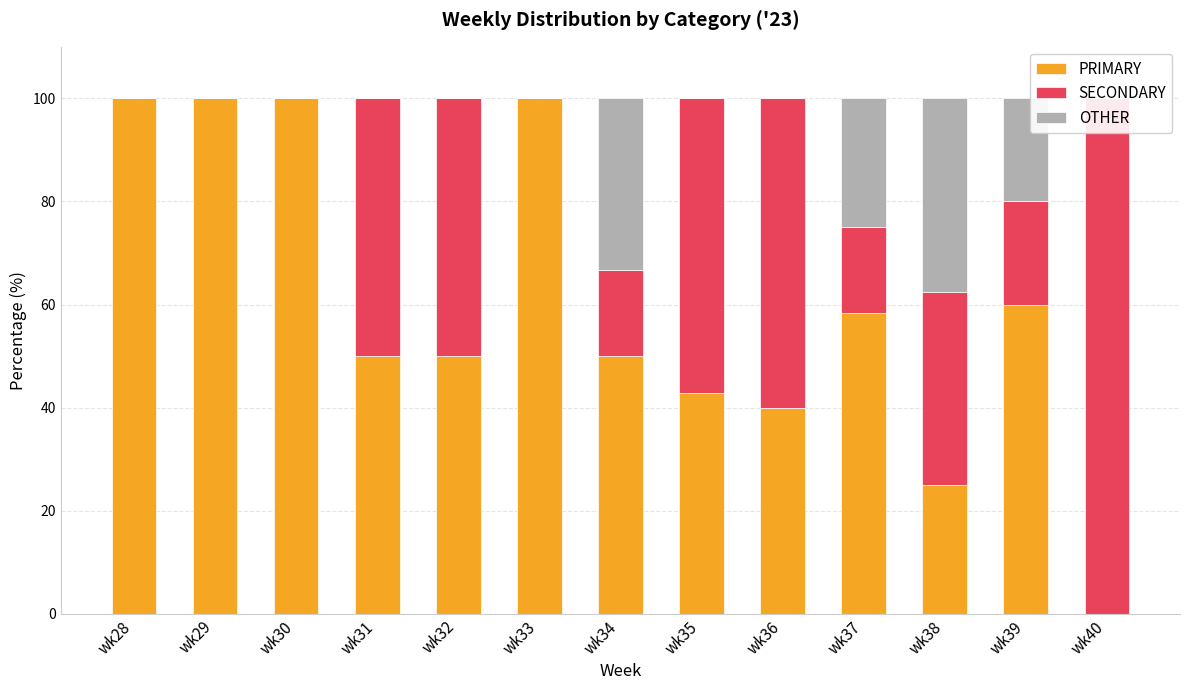

What is the sum of all OTHER values?

115.8